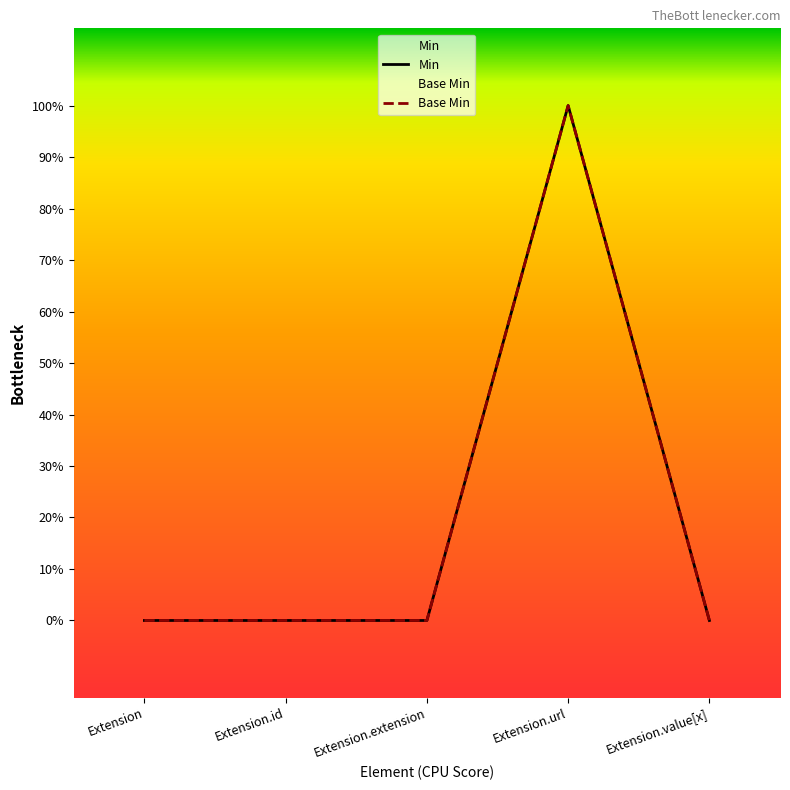

Reading left to right, extract all data points from this chart.

Min: 0	0	0	1	0
Base Min: 0	0	0	1	0